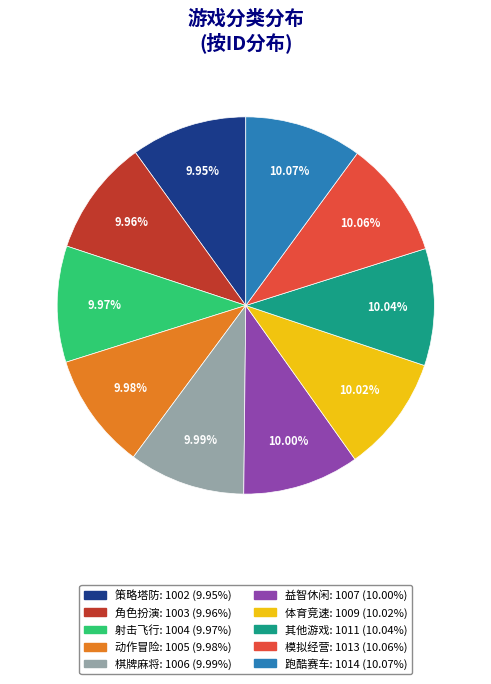

Does 射击飞行 represent more than half of the total?

No